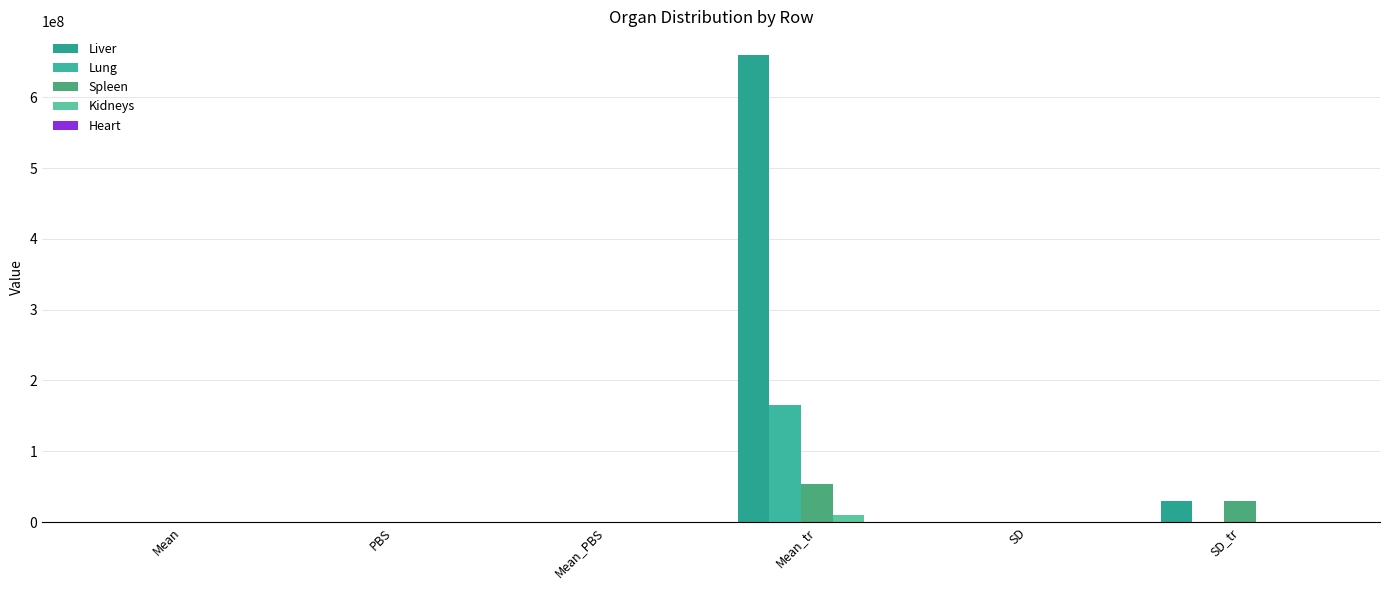

Which series has the widest spread of values?

Liver